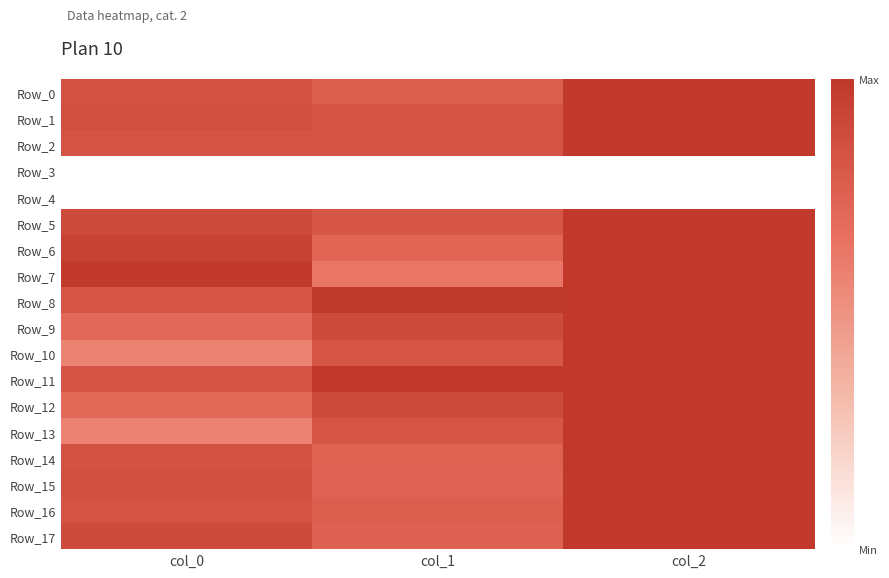

Which label corresponds to the smallest value in the chart?

col_0